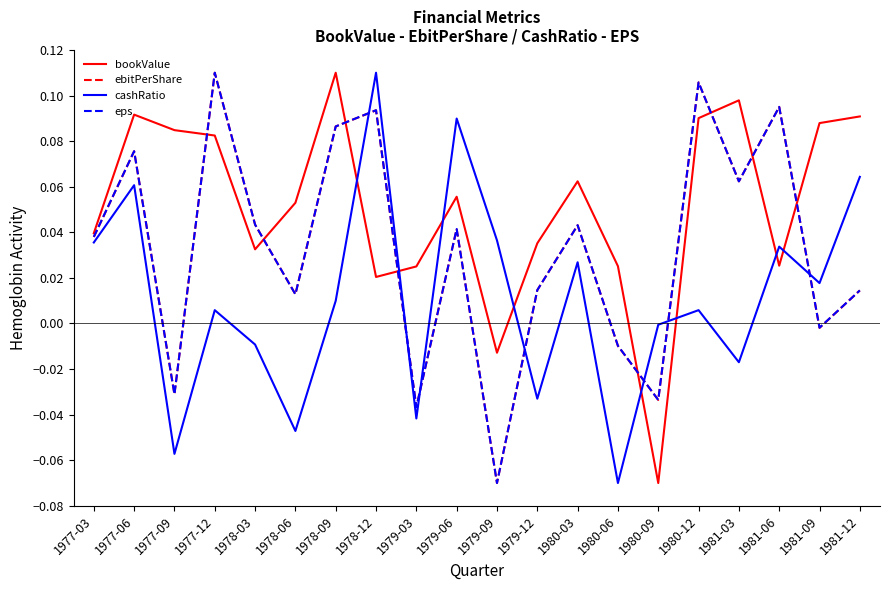

Which series has the largest total across all categories?

bookValue